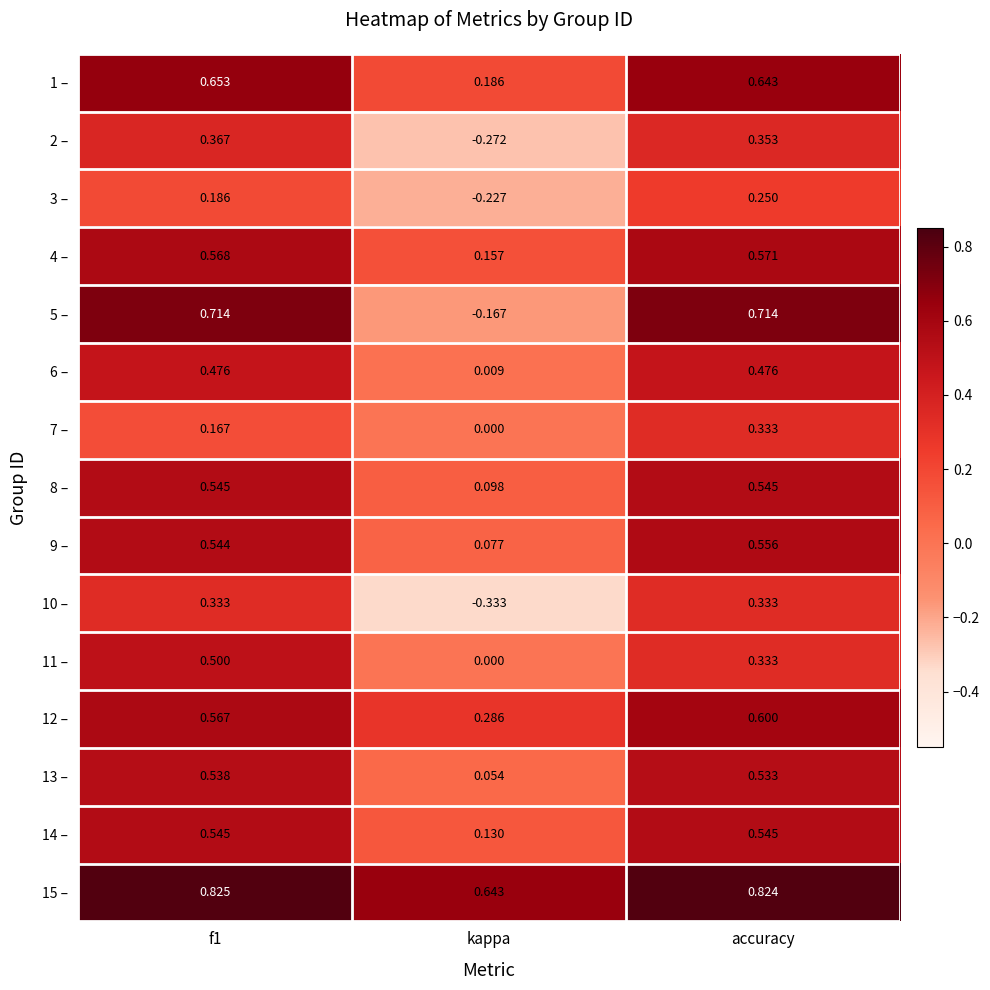

Where is 15 – nearest to the value 0?

kappa